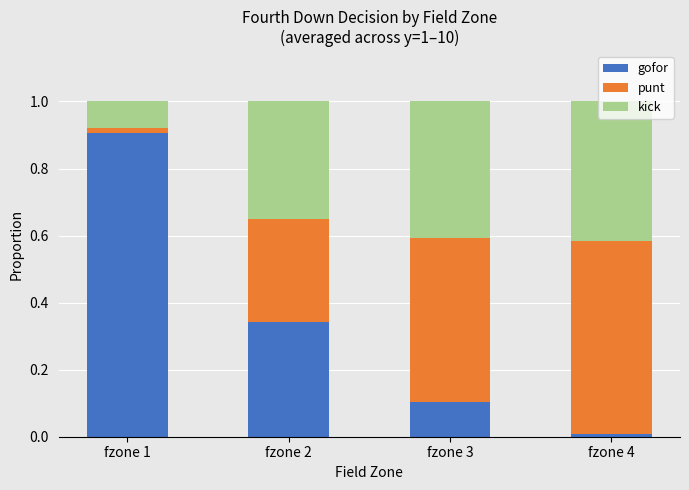

What is the total value across all series at fzone 2?

1.0